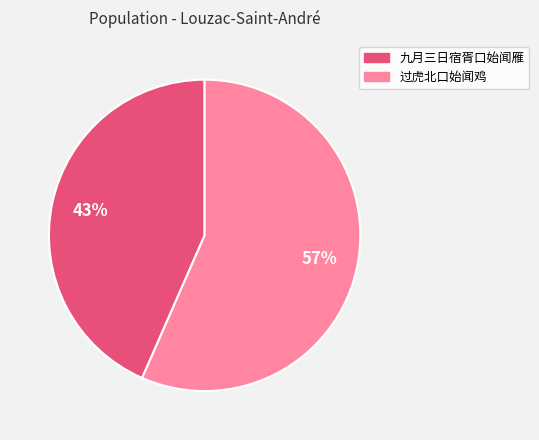

Count the number of slices in the pie.

2